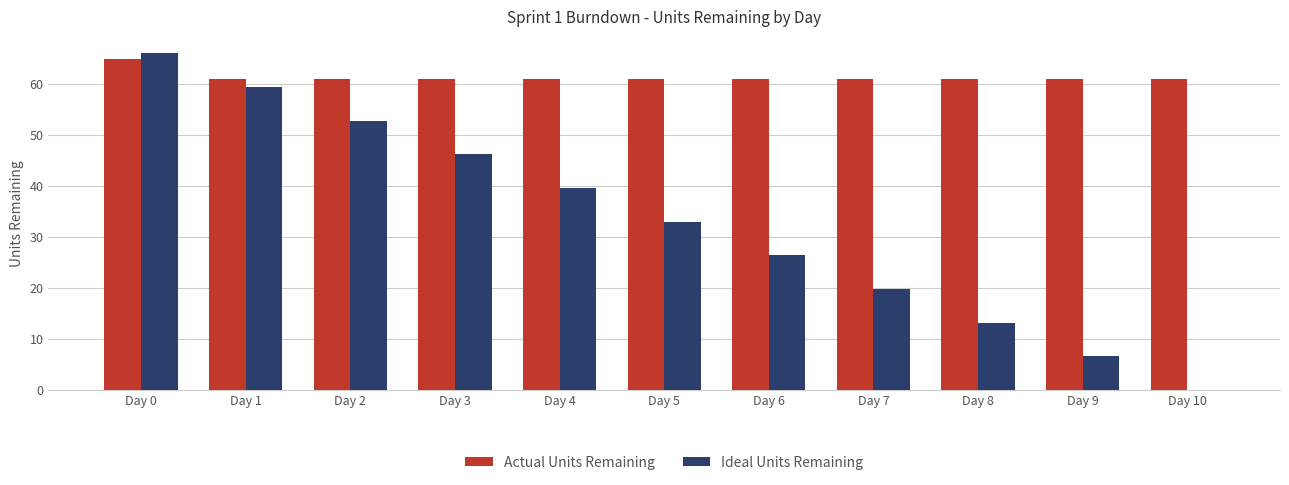

Count the number of categories in the chart.

11